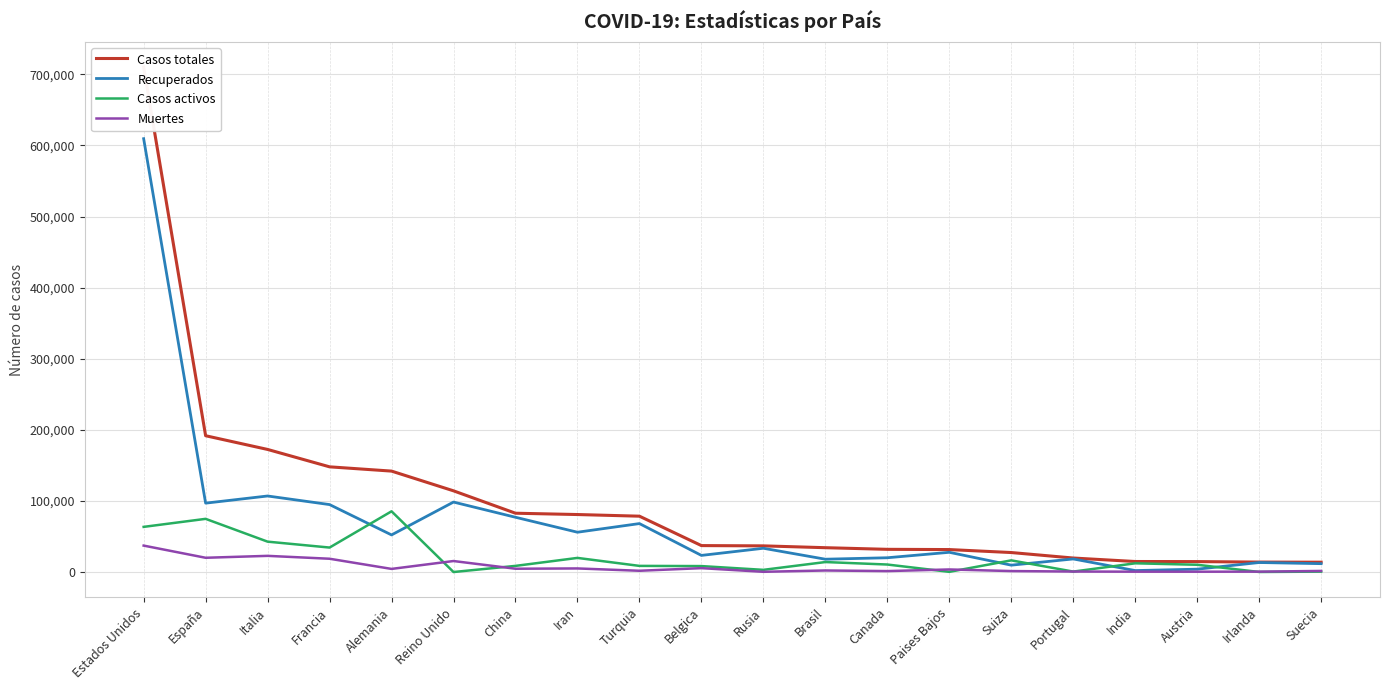

Rank the series at Suecia from highest to lowest value.

Casos totales, Recuperados, Muertes, Casos activos